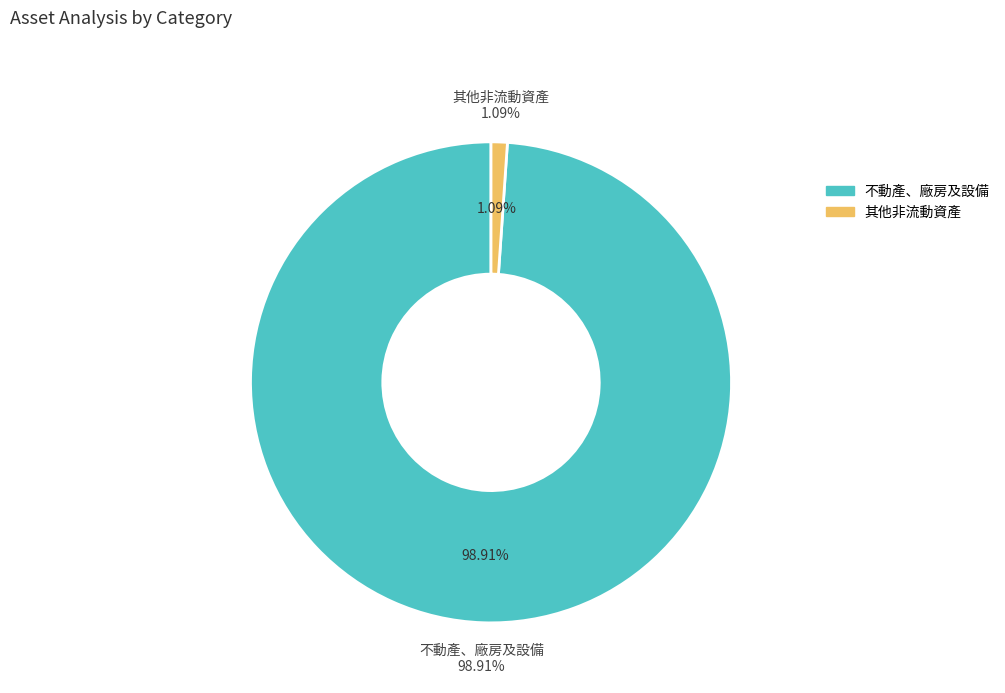

What percentage is the 其他非流動資產 slice, to the nearest percent?

1%